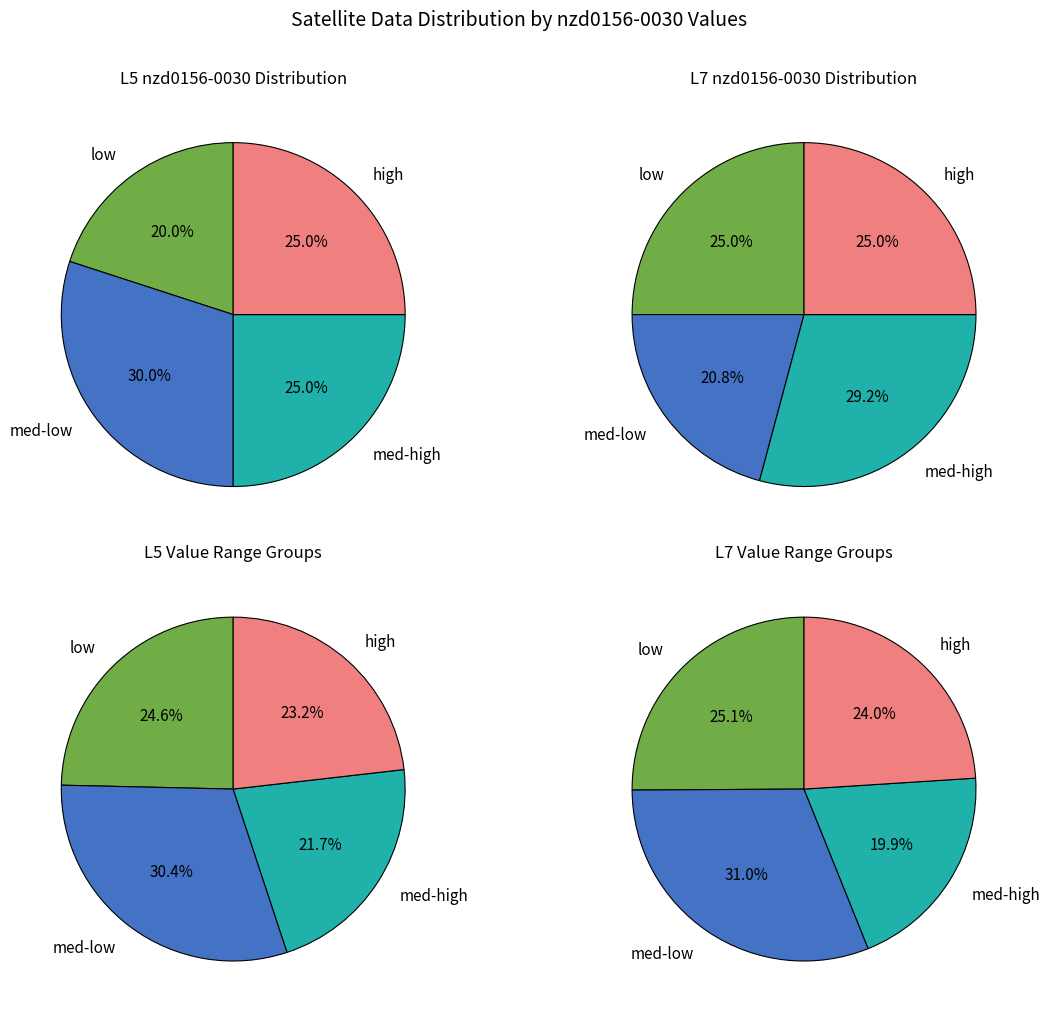

True or false: L5 accounts for 1% of the total.

False